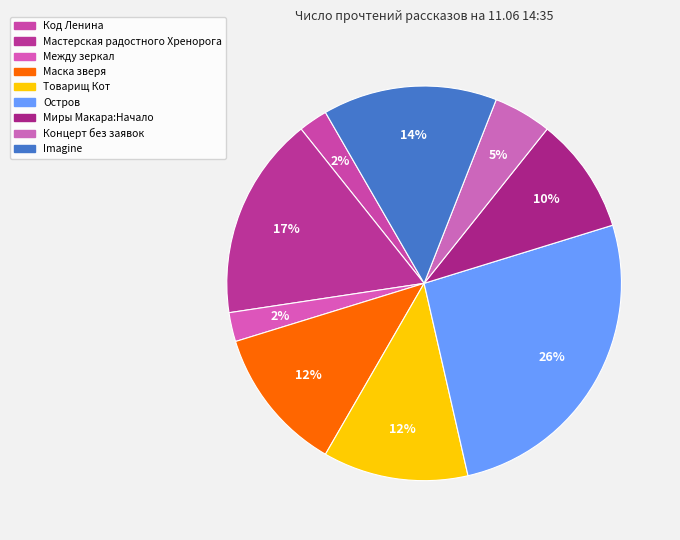

How many segments does this pie chart have?

9